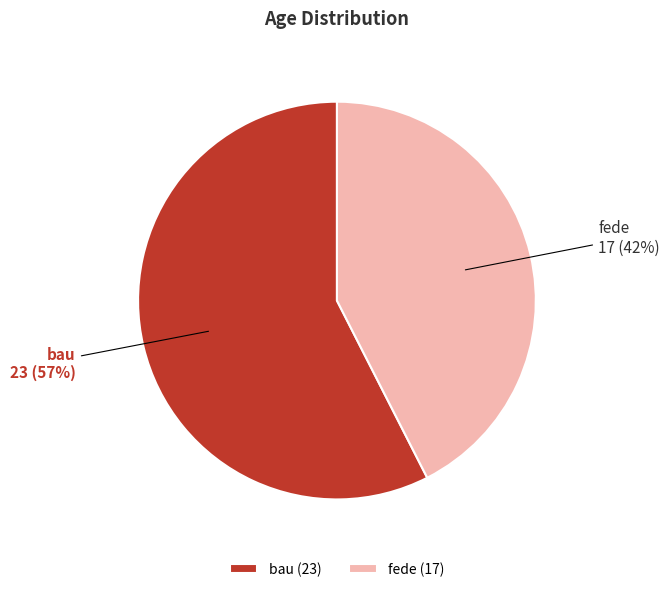

Is fede 17 (42%) the majority of the pie?

No